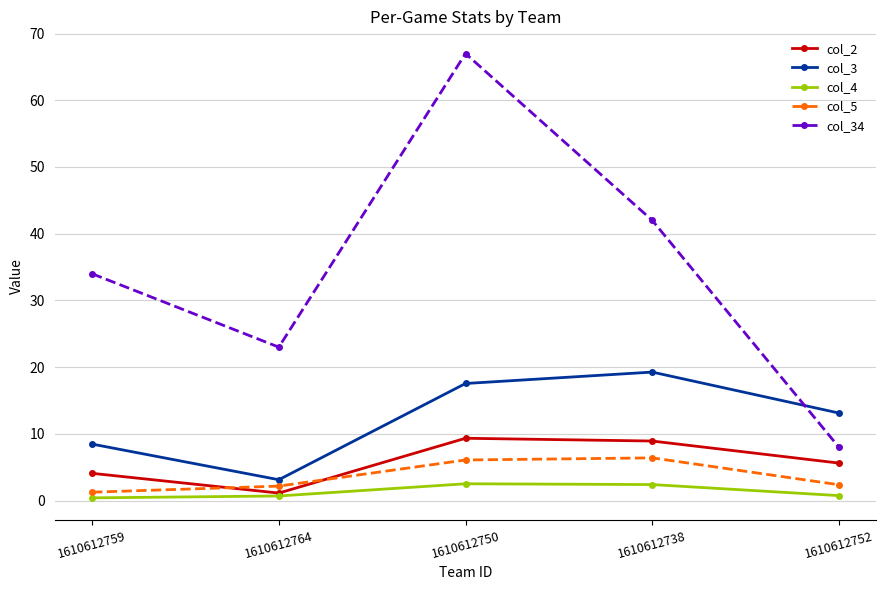

How many data points does each series have?

5